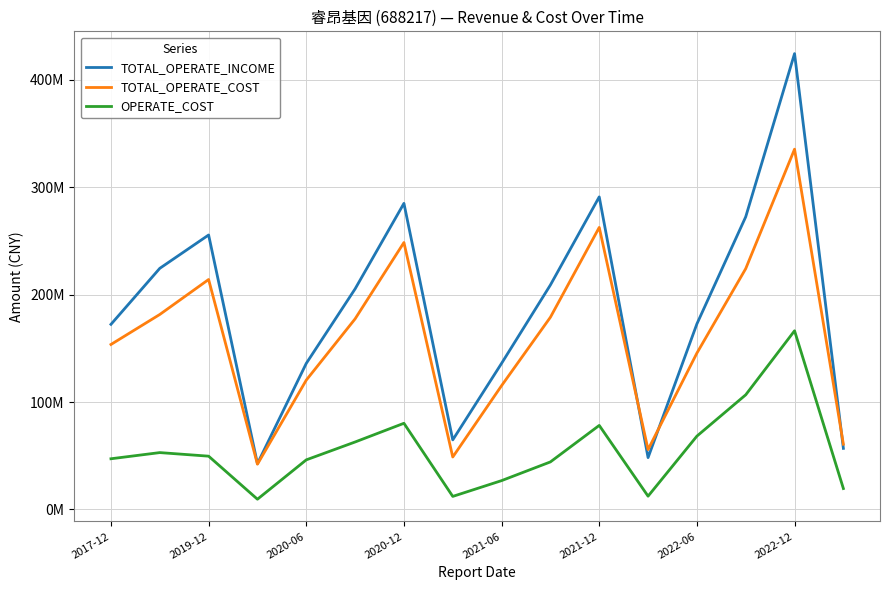

What are all the series names shown in the legend?

TOTAL_OPERATE_INCOME, TOTAL_OPERATE_COST, OPERATE_COST